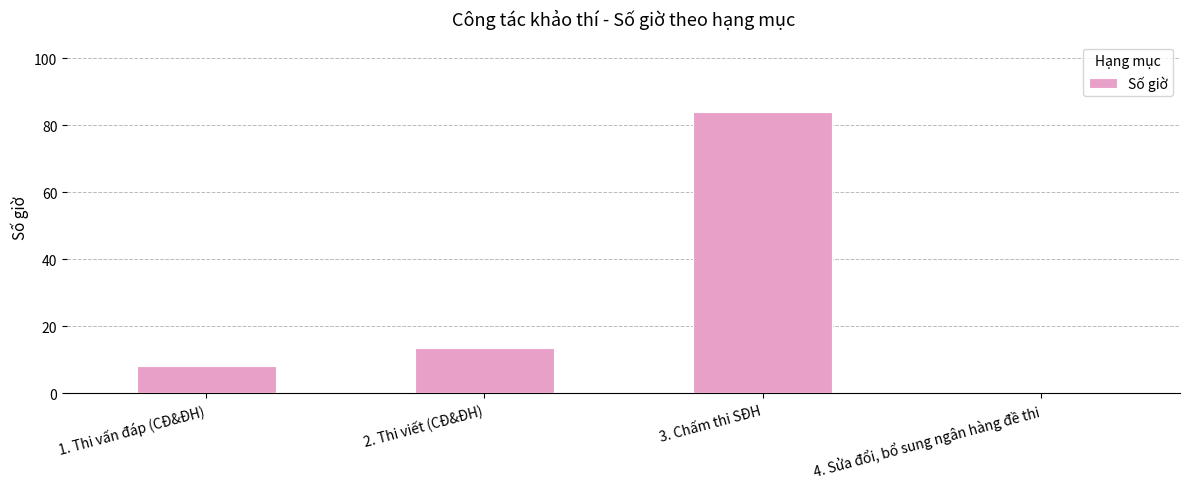

The value at 3. Chấm thi SĐH is 84.0. True or false?

True